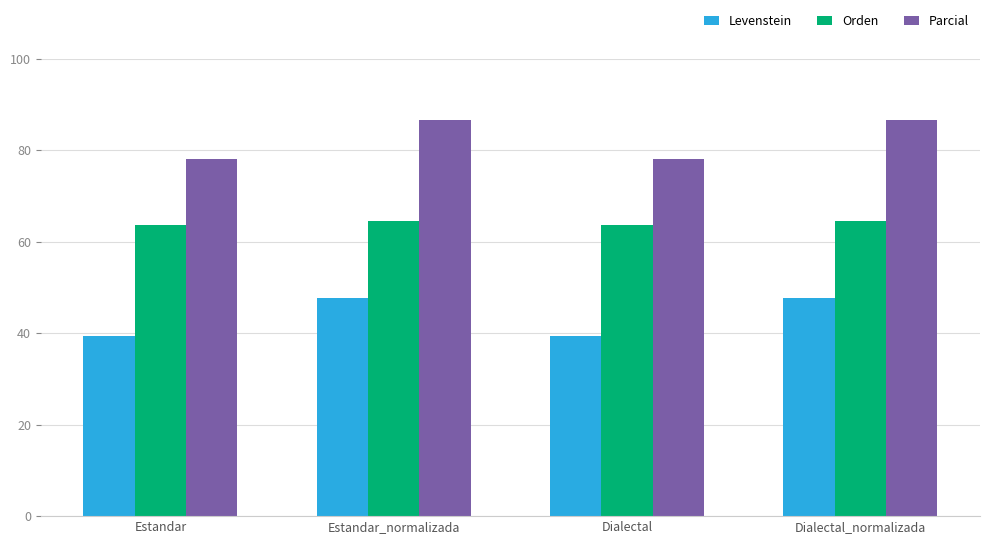

Is it true that Parcial equals 86.7 at Estandar_normalizada?

True